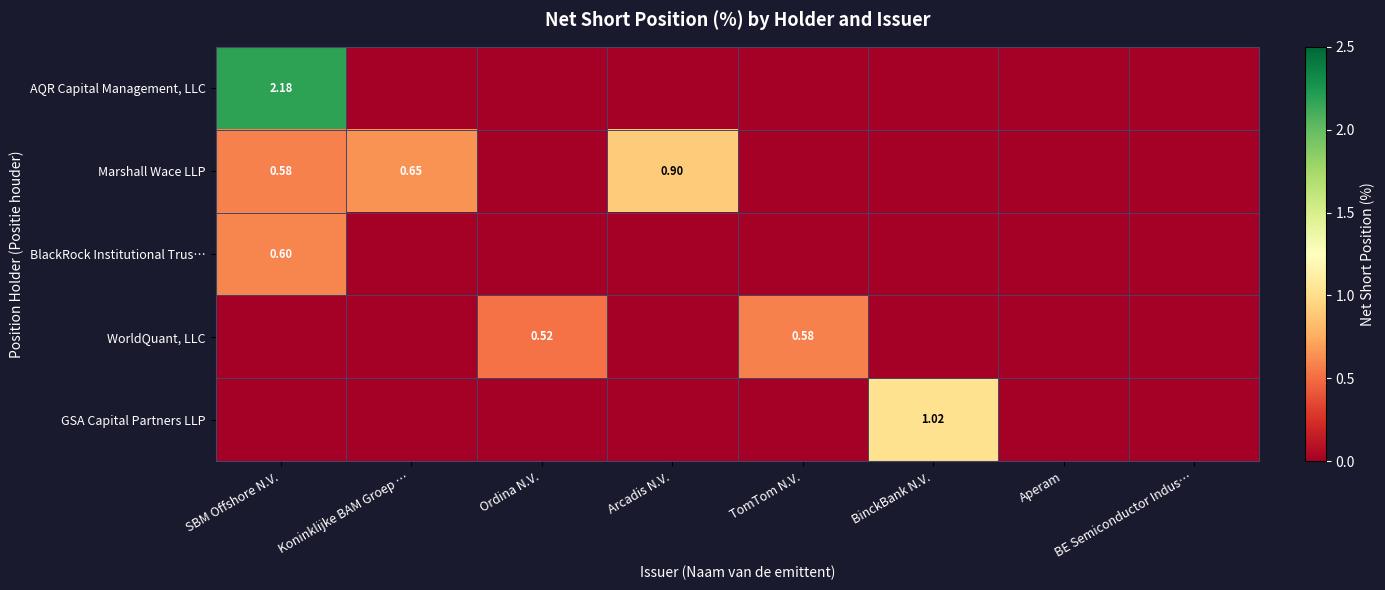

At how many categories does at least one series exceed 0?

6